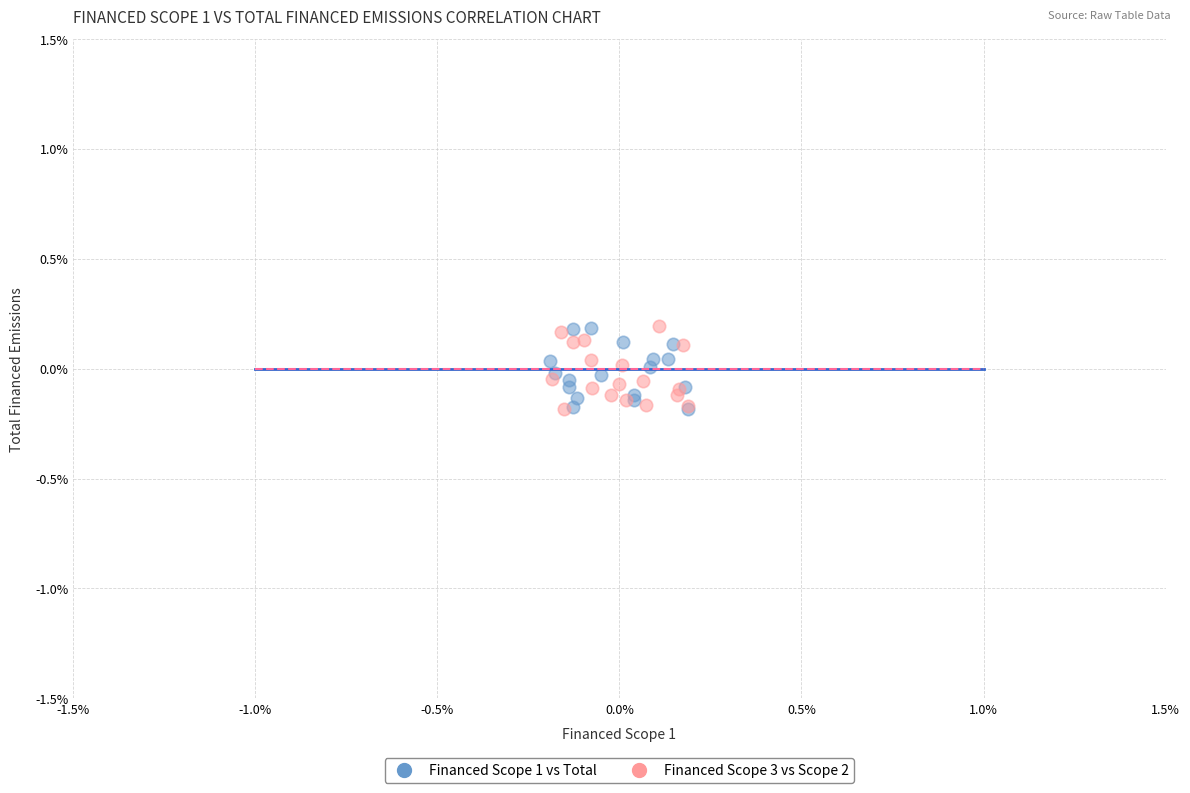

What are all the series names shown in the legend?

Financed Scope 1 vs Total, Financed Scope 3 vs Scope 2